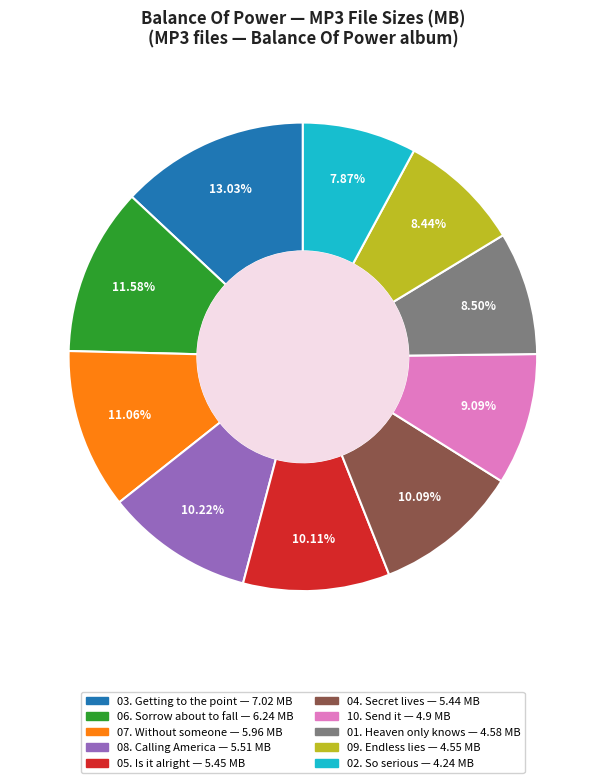

Is there any slice that represents more than half of the pie?

No